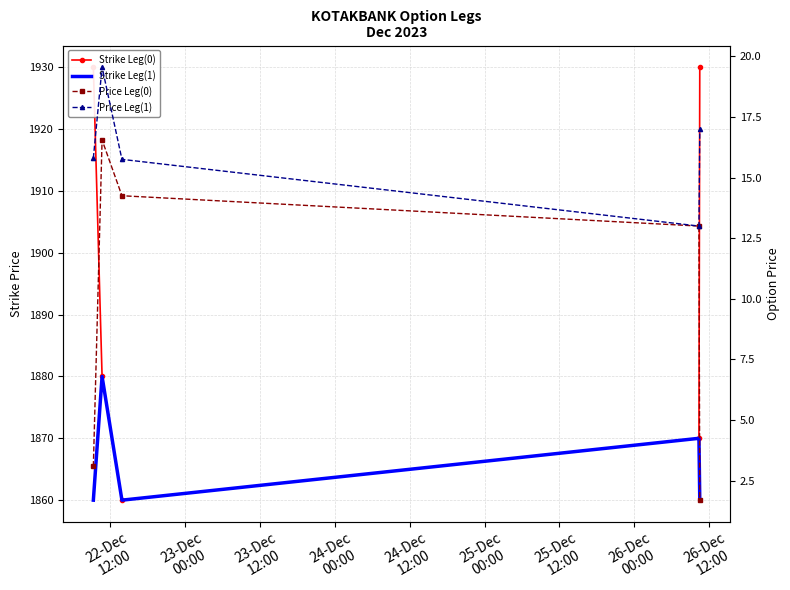

What are all the series names shown in the legend?

Strike Leg(0), Strike Leg(1), Price Leg(0), Price Leg(1)